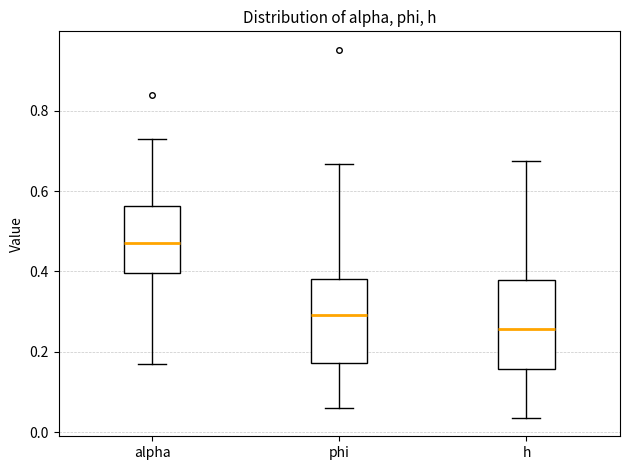

Which box has the lowest median line?

h